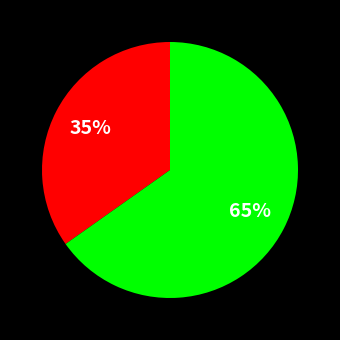

Is there any slice that represents more than half of the pie?

Yes